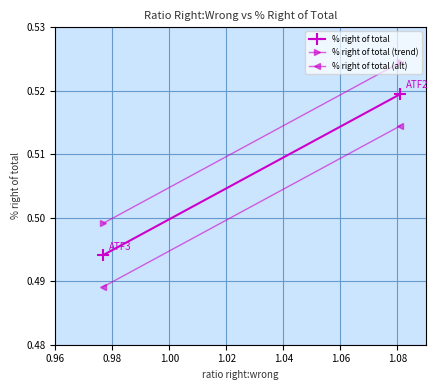

The value of % right of total (trend) at 0.98 is 0.5. True or false?

True